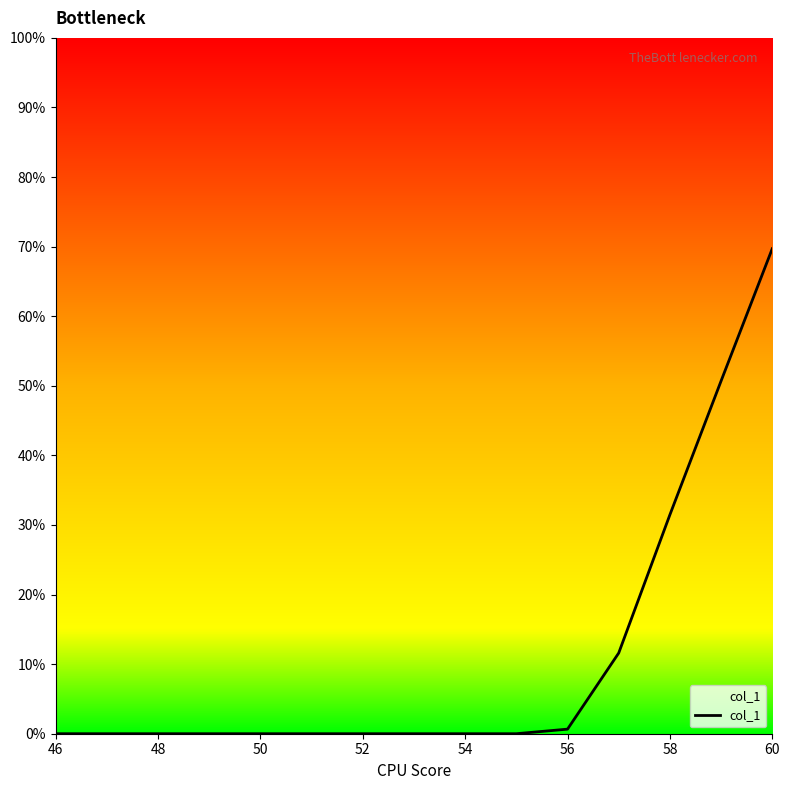

What is the maximum value shown in the chart?

69.7